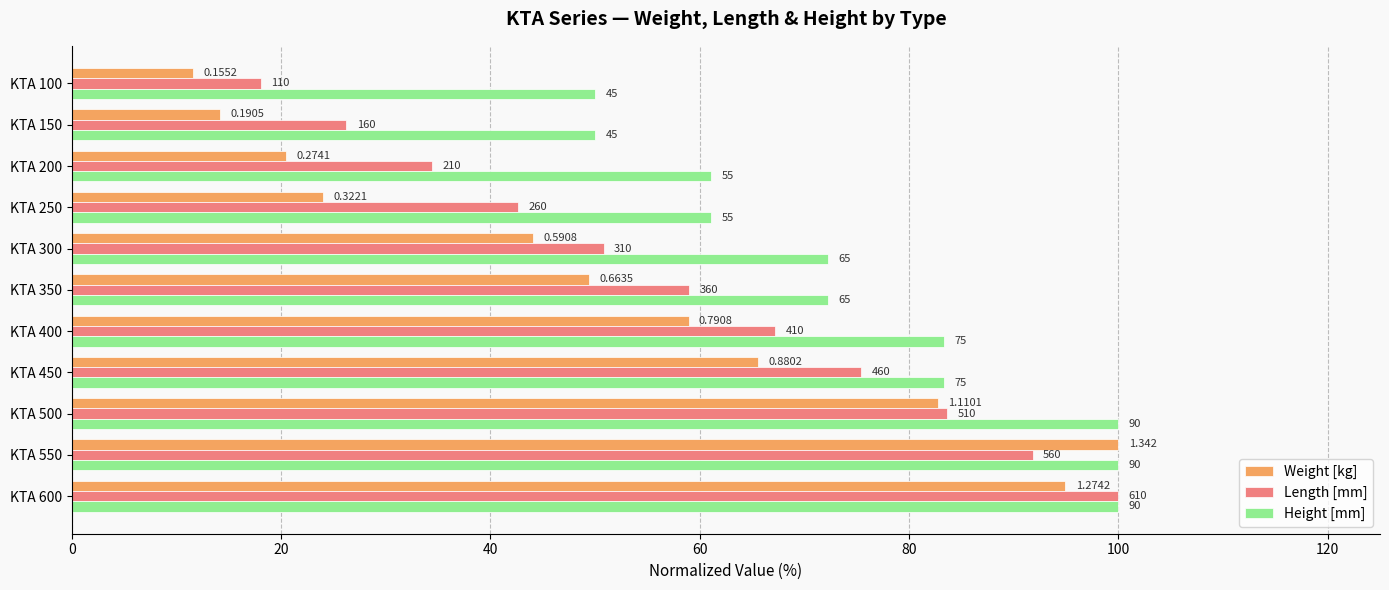

What are all the series names shown in the legend?

Weight [kg], Length [mm], Height [mm]